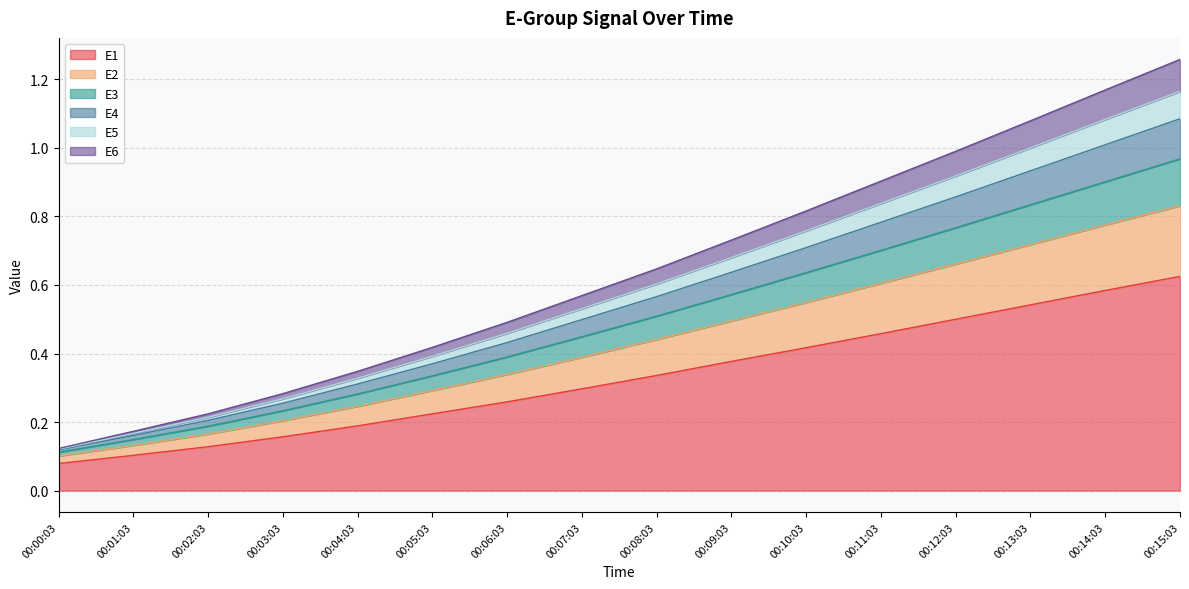

Between 00:00:03 and 00:06:03, which is larger?

00:06:03